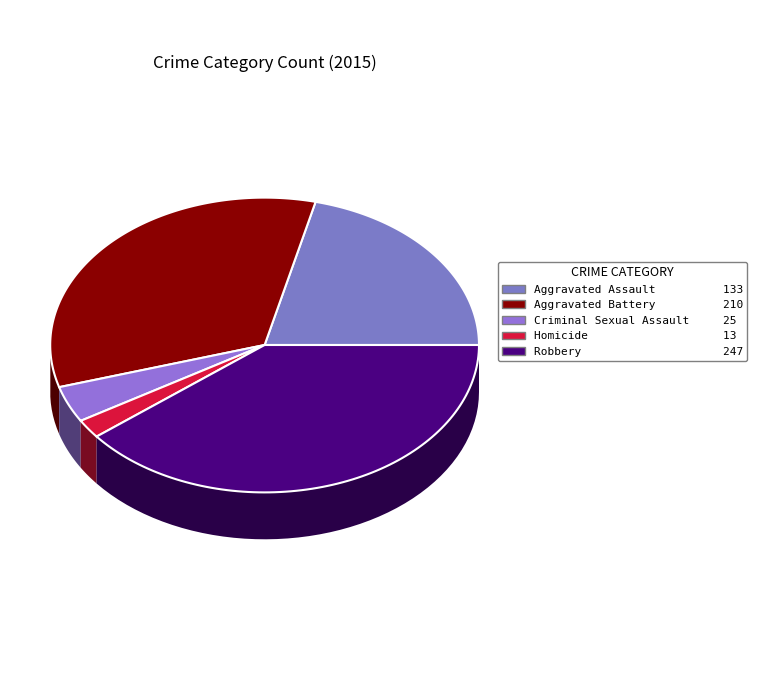

Count the number of slices in the pie.

5